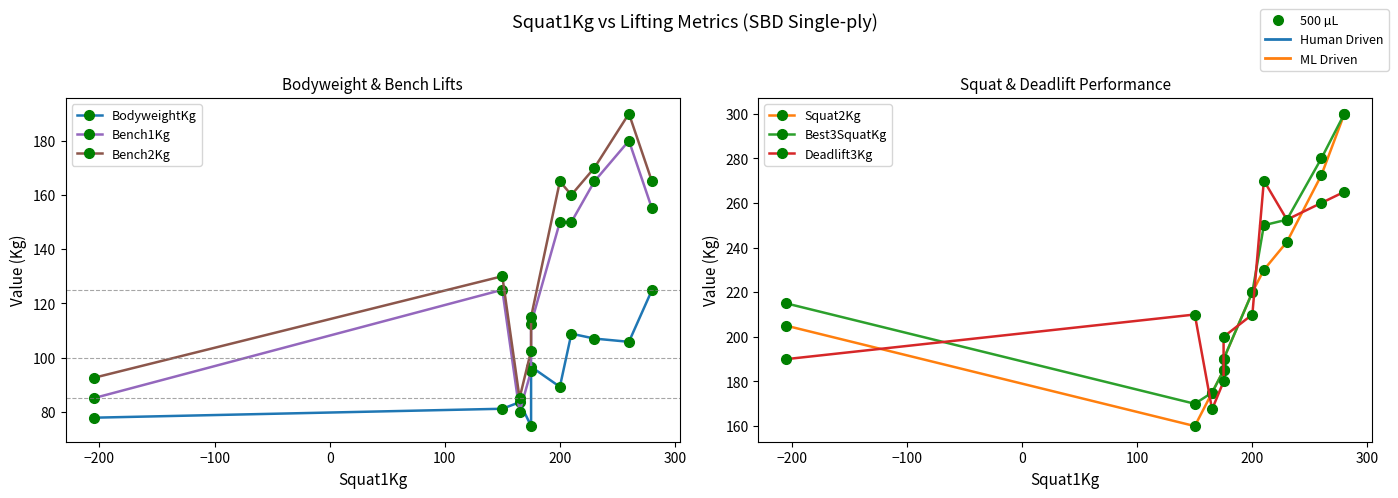

What is the difference between the second highest and second lowest values in the Bench1Kg series?

80.0